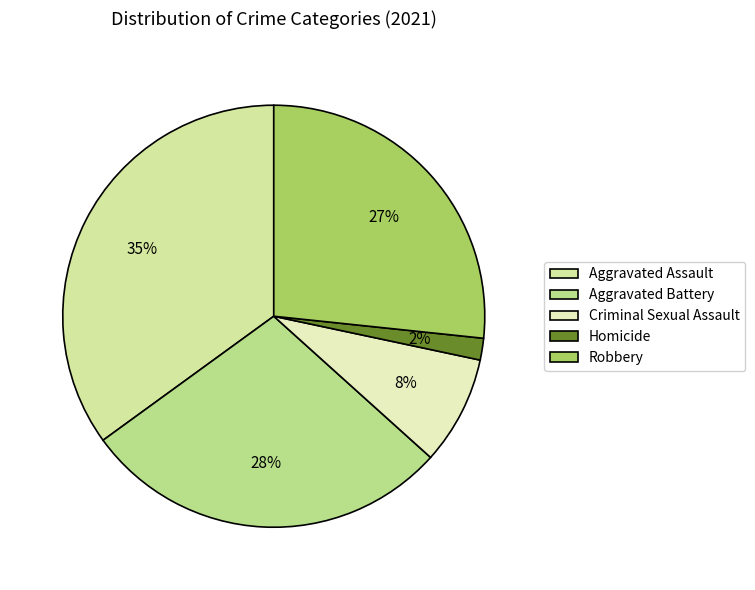

How many slices are in this pie chart?

5